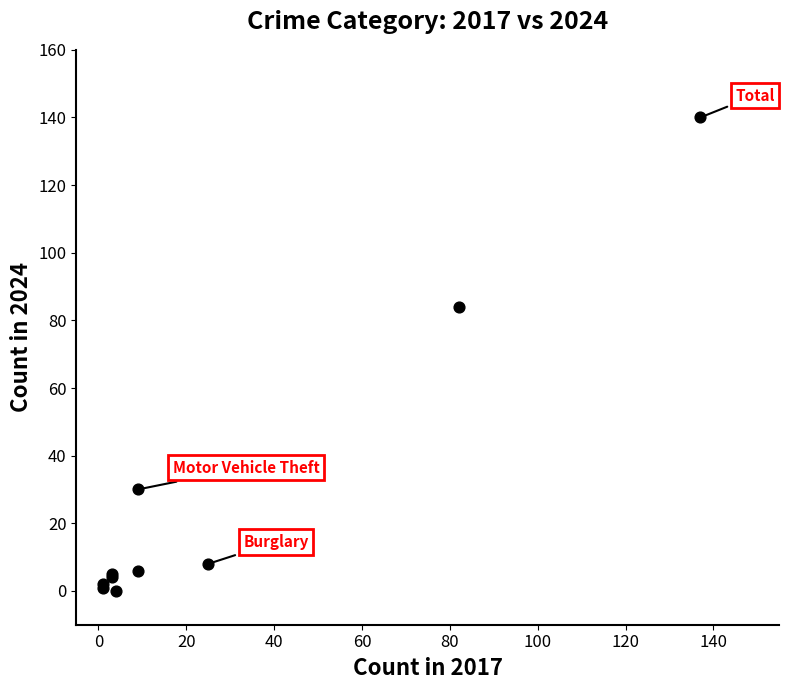

What Y value in the scatter plot is closest to 70?

84